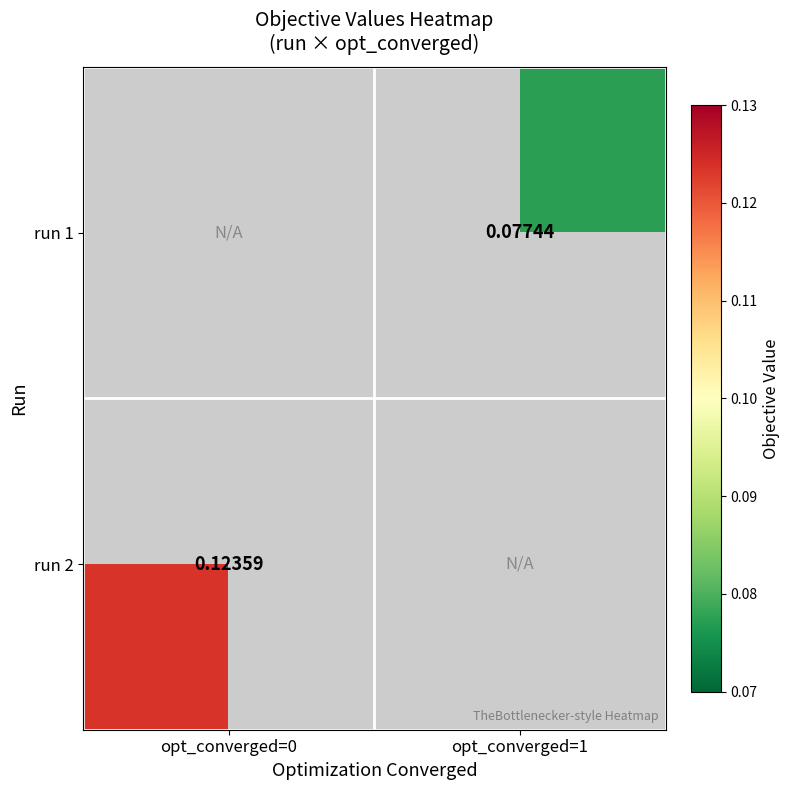

Rank the categories by run 2 value from highest to lowest.

opt_converged=0, opt_converged=1